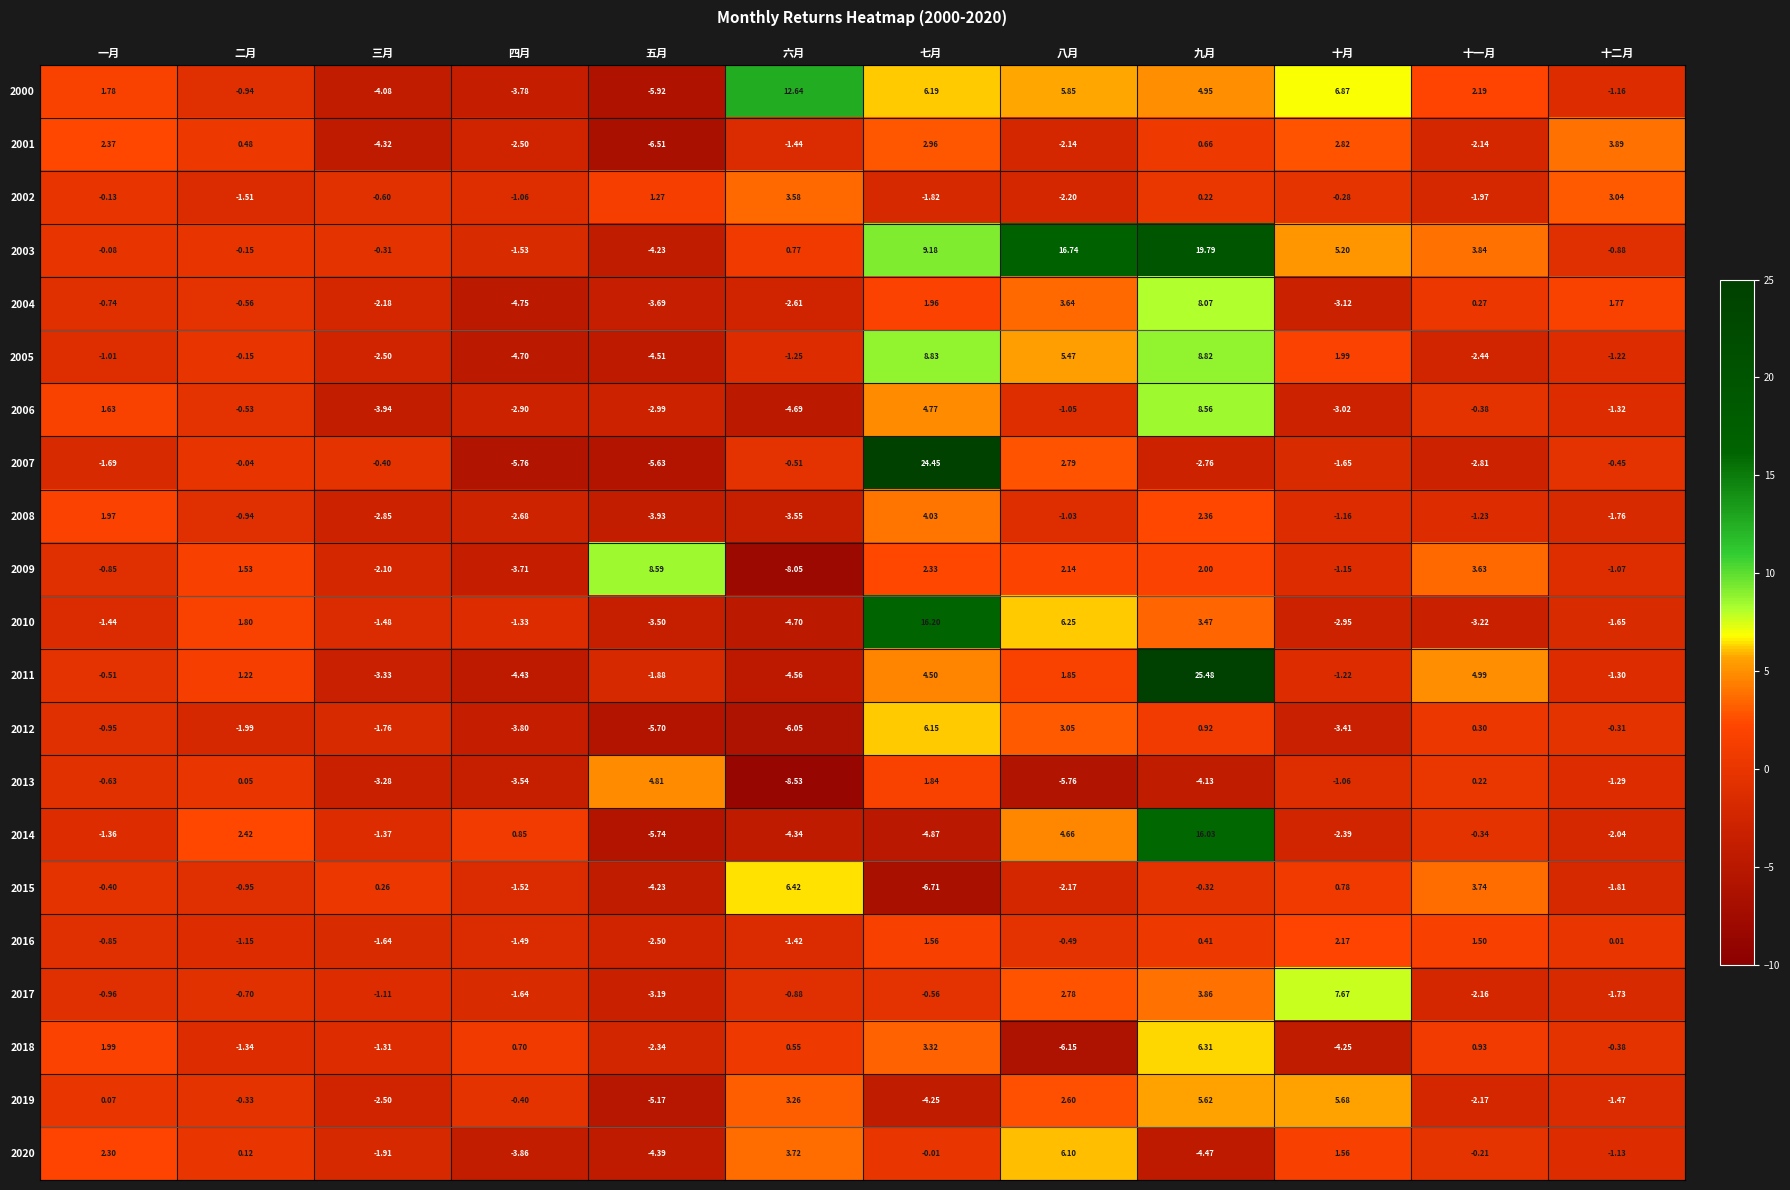

How many data points in 2018 are above 0?

6